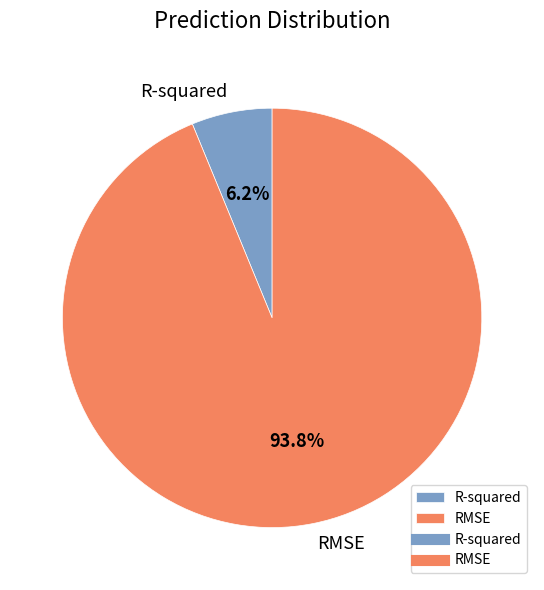

Rank the categories by value from lowest to highest.

R-squared, RMSE